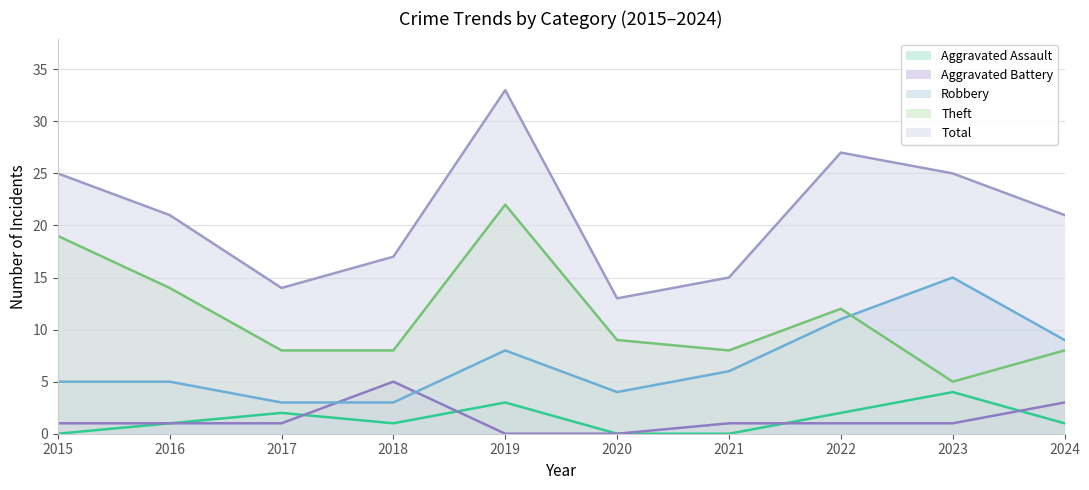

What is the greatest value displayed?

33